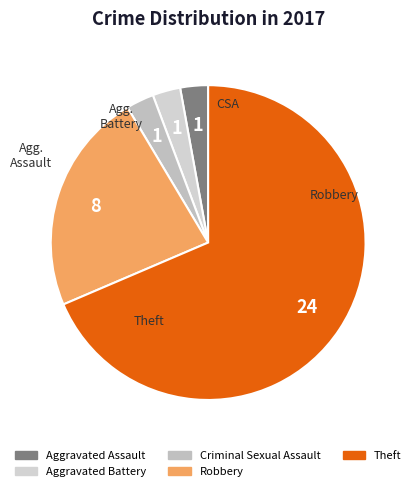

True or false: Robbery accounts for 23% of the total.

True